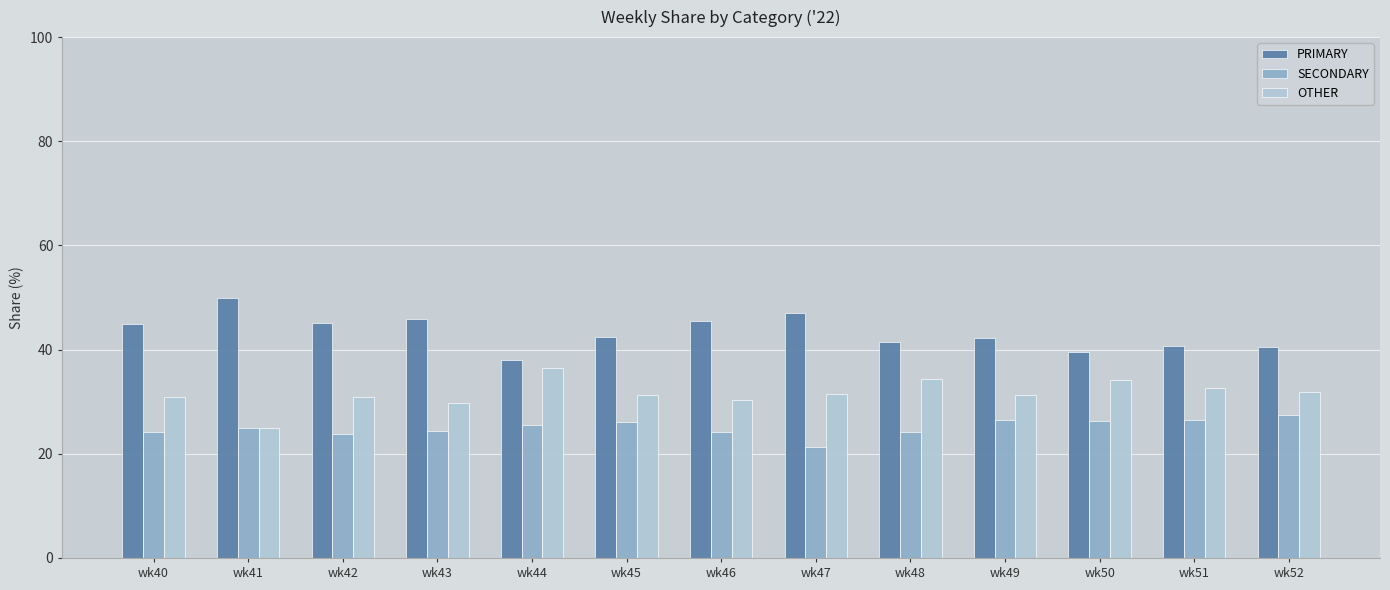

List the series in order of their overall mean, highest first.

PRIMARY, OTHER, SECONDARY